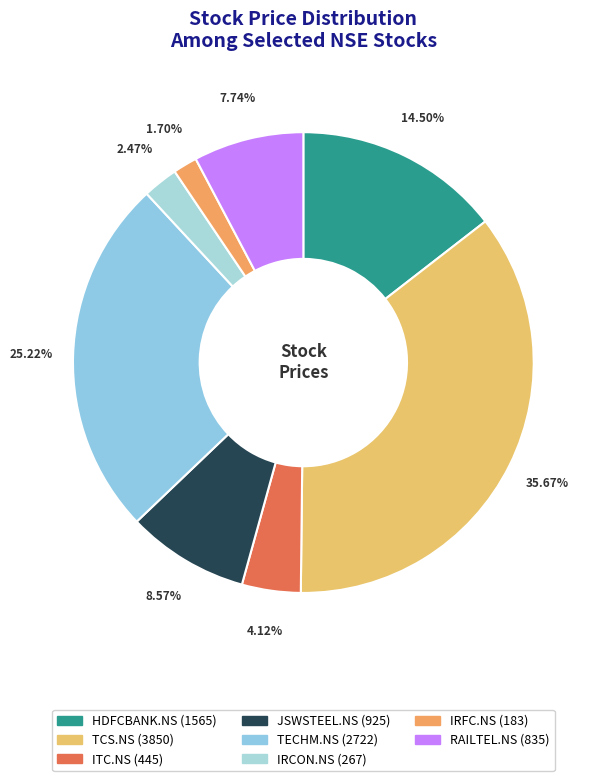

How many segments does this pie chart have?

8